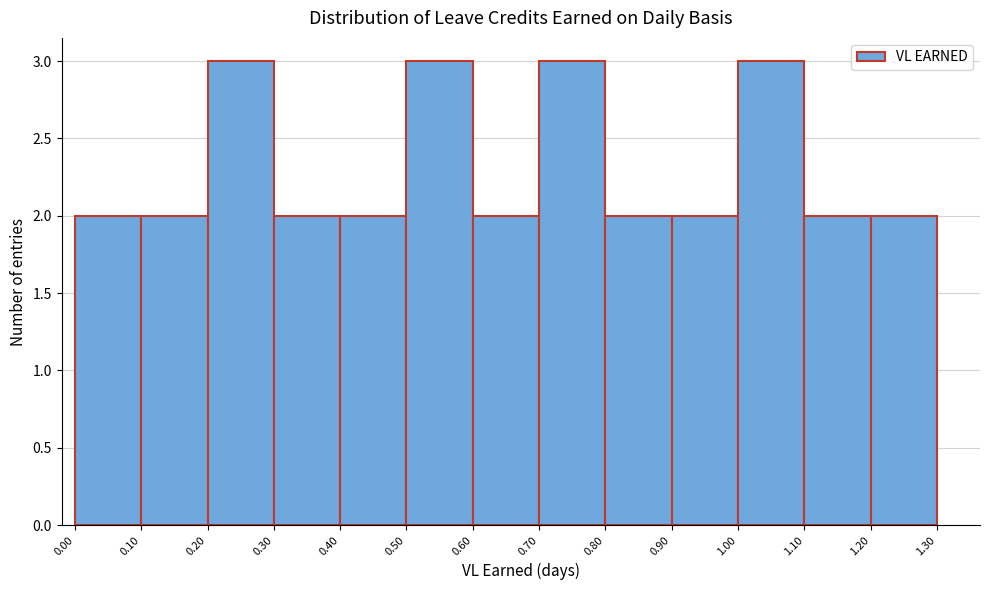

Reading left to right, transcribe this chart: for each bar, give the range it covers on the x-axis and its height. The values are not printed on the chart, so give them approximately, as read against the axis.

0.00 to 0.10: 2
0.10 to 0.20: 2
0.20 to 0.30: 3
0.30 to 0.40: 2
0.40 to 0.50: 2
0.50 to 0.60: 3
0.60 to 0.70: 2
0.70 to 0.80: 3
0.80 to 0.90: 2
0.90 to 1.00: 2
1.00 to 1.10: 3
1.10 to 1.20: 2
1.20 to 1.30: 2